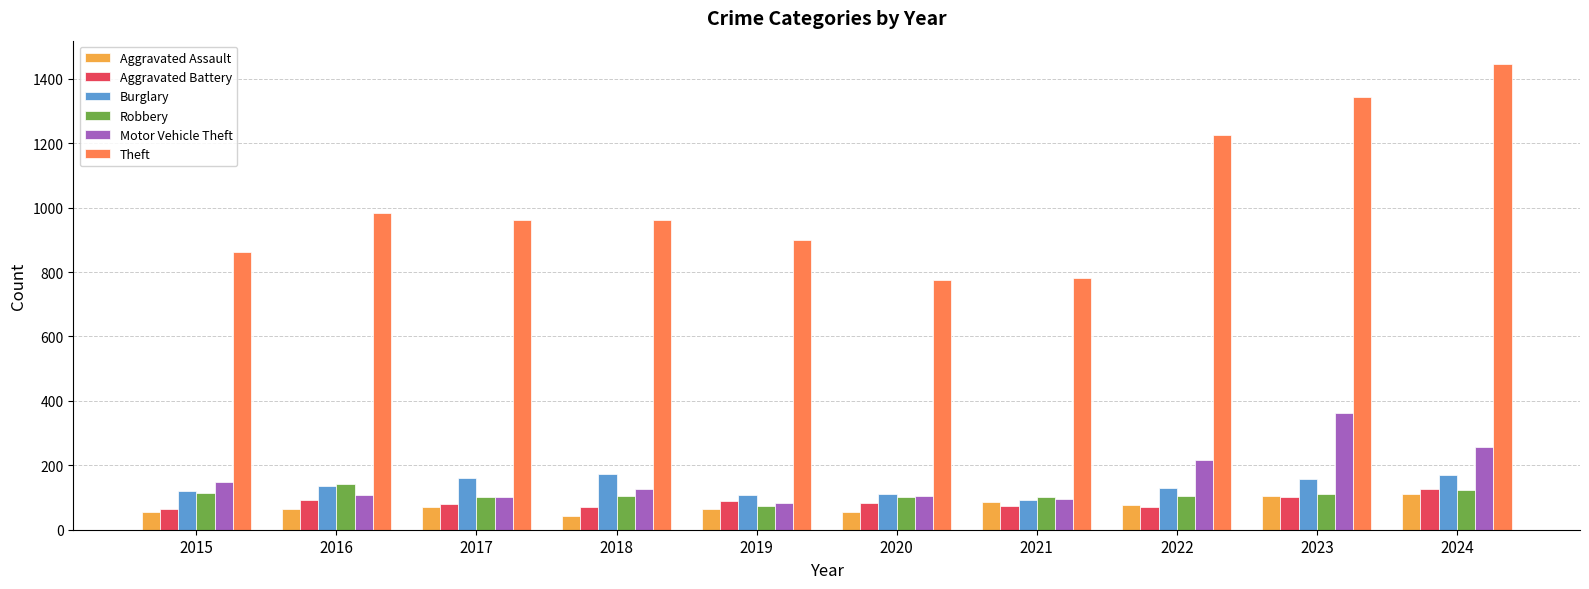

Is it true that Motor Vehicle Theft equals 108 at 2016?

True